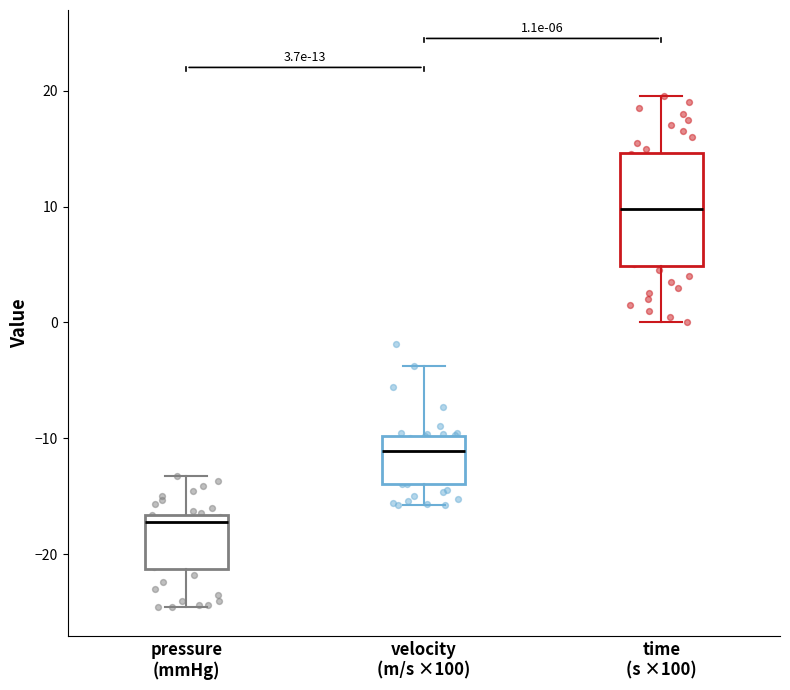

Which box is the tallest, from its lower edge to its upper edge?

time (s ×100)